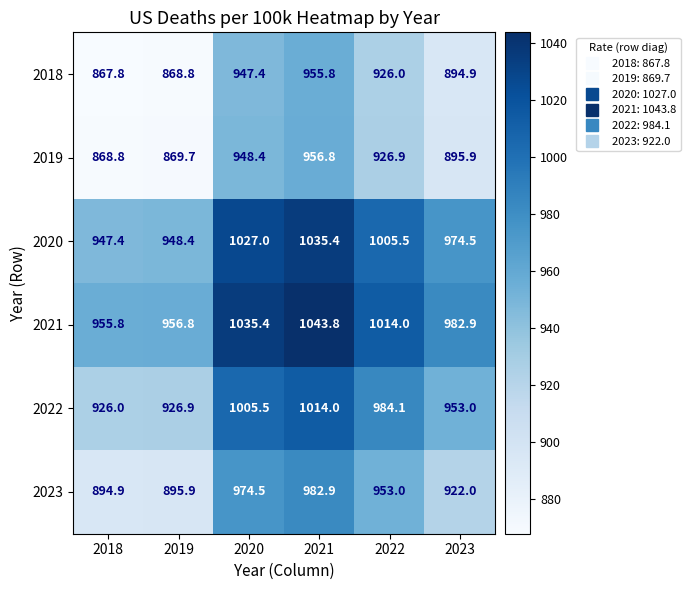

The value of 2019 at 2019 is 869.7. True or false?

True